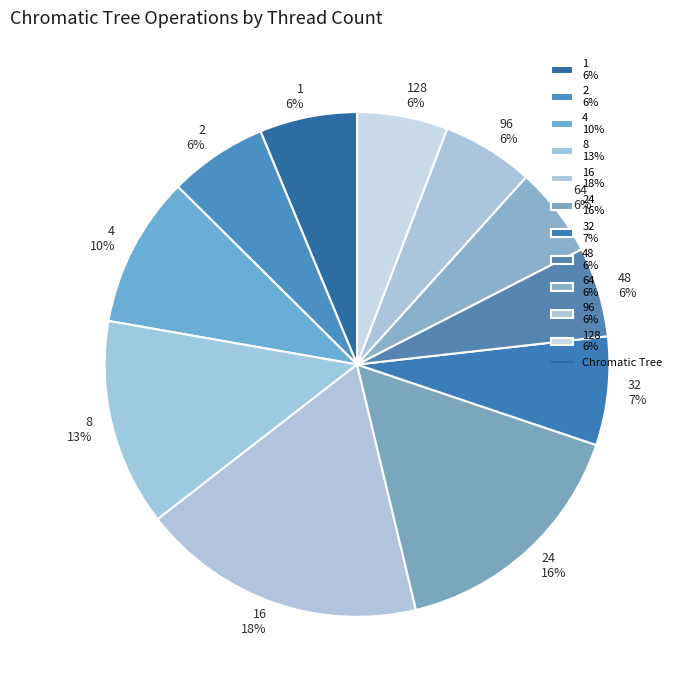

Which has a higher value, 2 6% or 4 10%?

4 10%